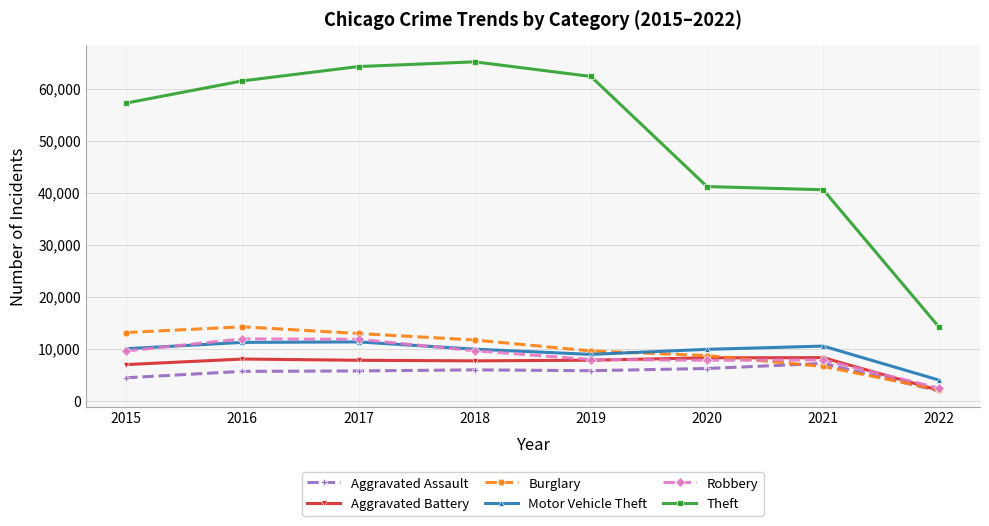

Which series has the largest total across all categories?

Theft